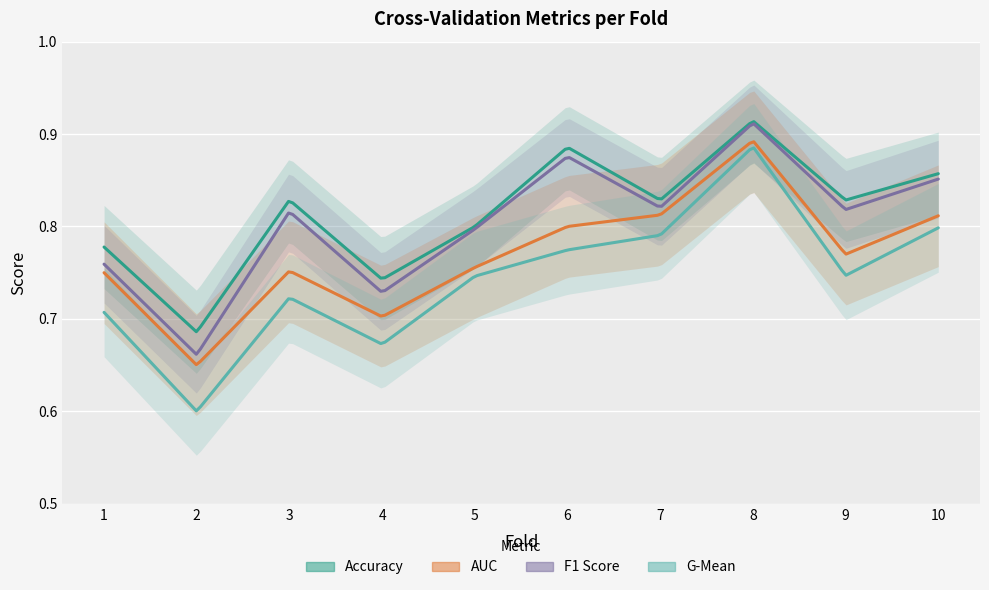

What is the difference between the highest and lowest values at 6?

0.1